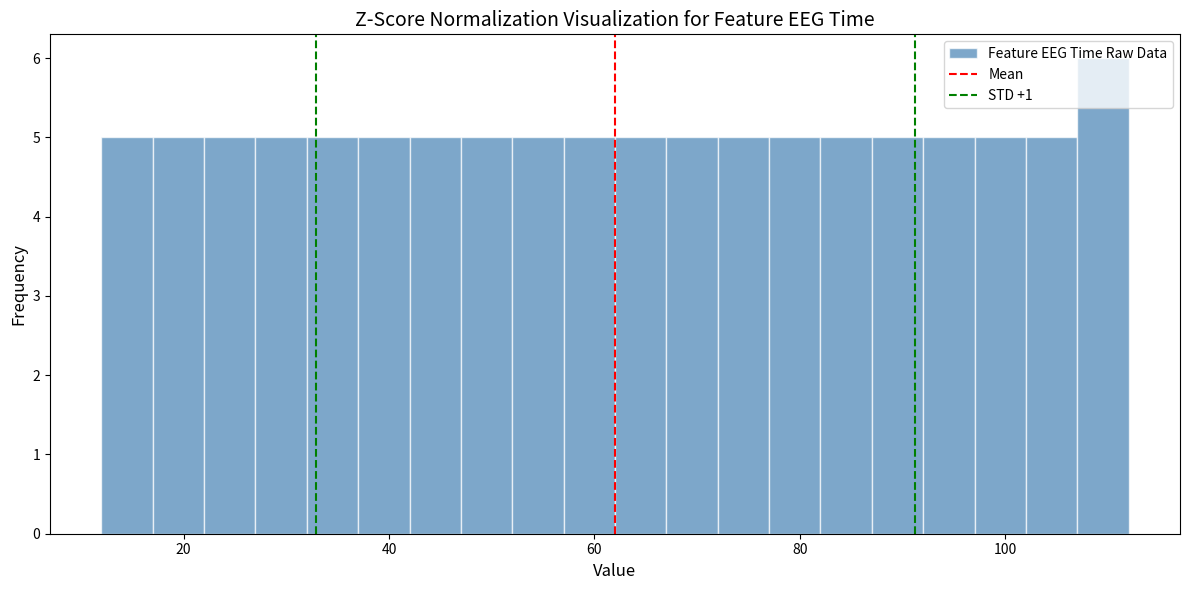

Read against the x-axis, roughly where is the centre of the tallest bar?

110